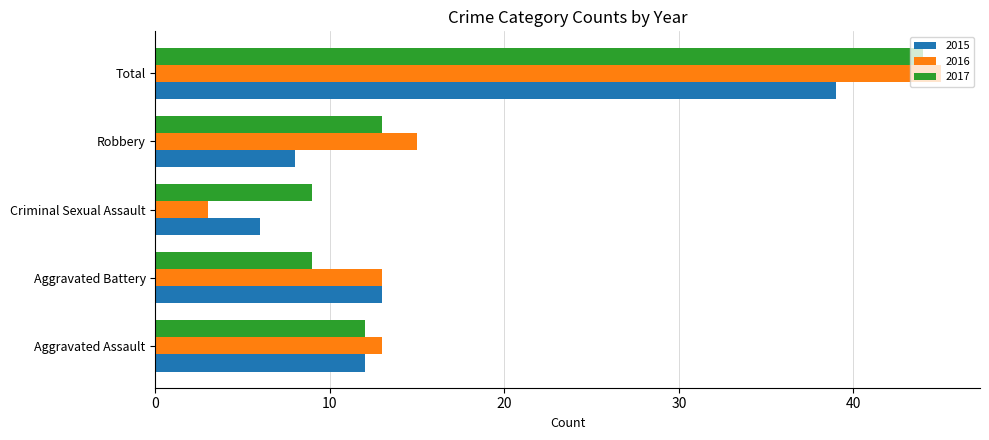

What is the sum of the 2015 values at Aggravated Battery and Robbery?

21